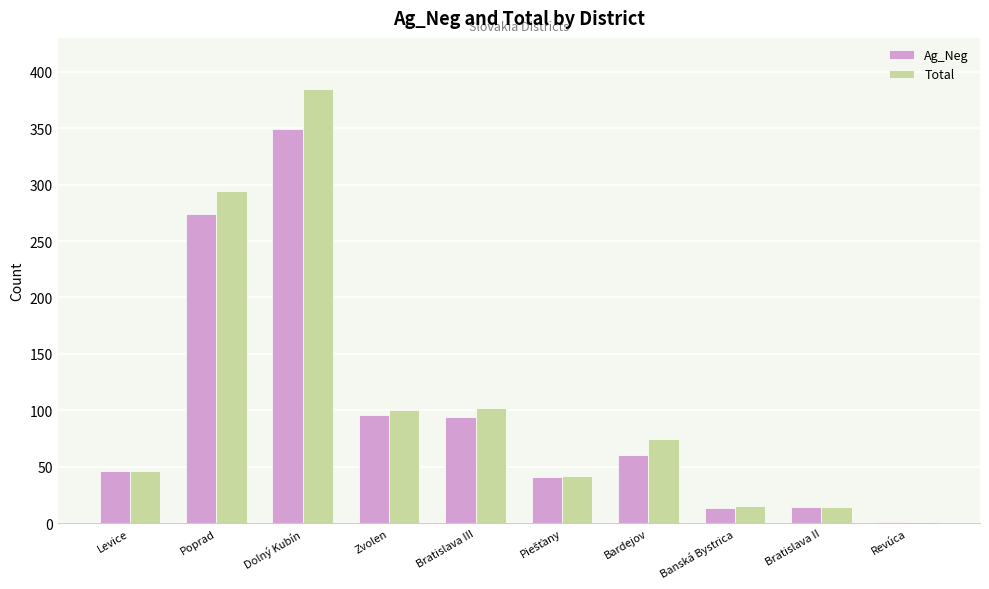

How many categories are shown in the chart?

10